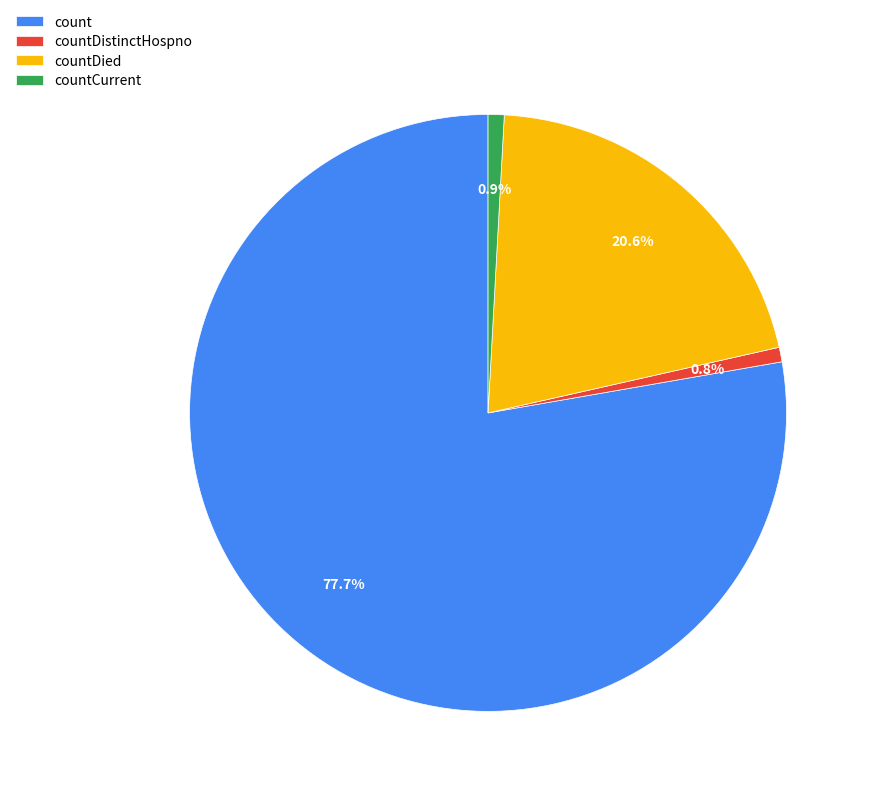

To the nearest percent, what is the average slice percentage?

25%